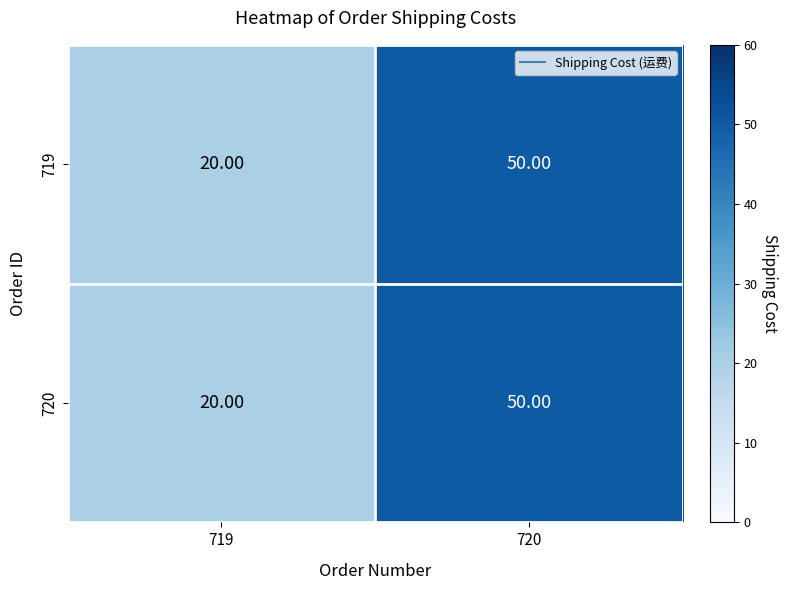

Is the value of 719 at 720 greater than the value of 720 at 719?

Yes